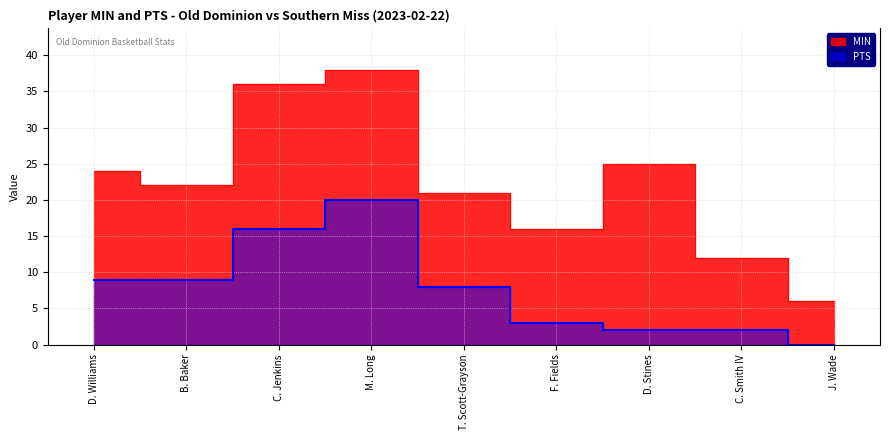

What is the difference between the maximum and minimum values in the MIN series?

32